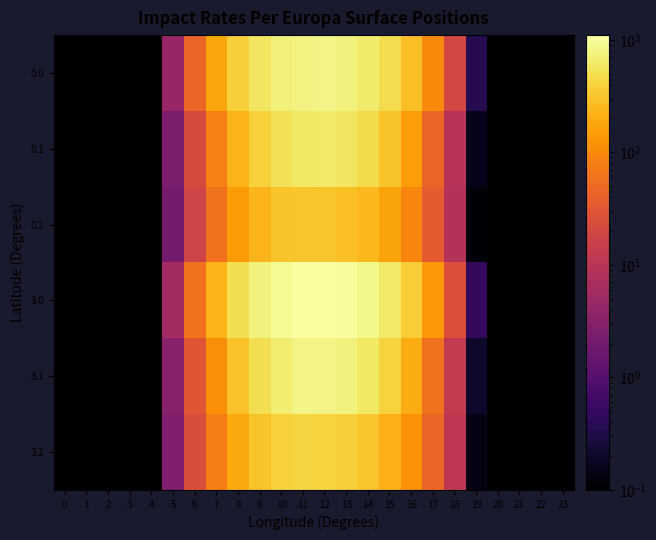

Rank the series by their maximum value, from lowest to highest.

0.2, 3.2, 0.1, 0.0, 3.1, 3.0